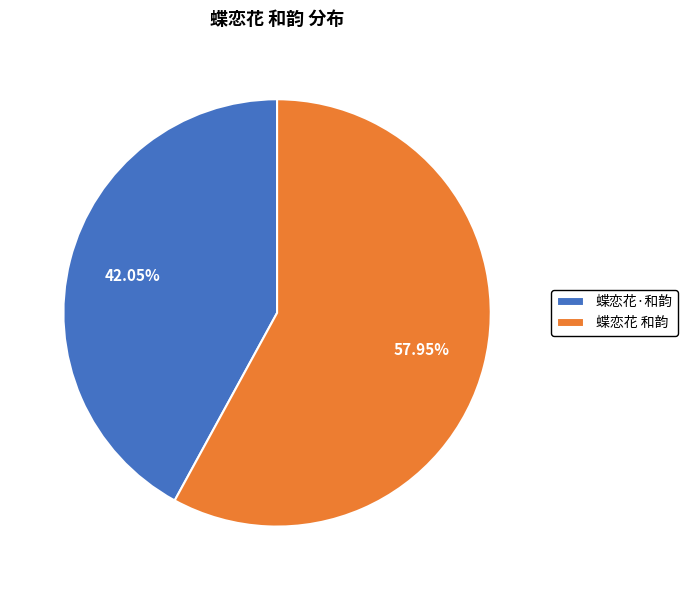

What percentage is NOT represented by 蝶恋花 和韵?

42.0%